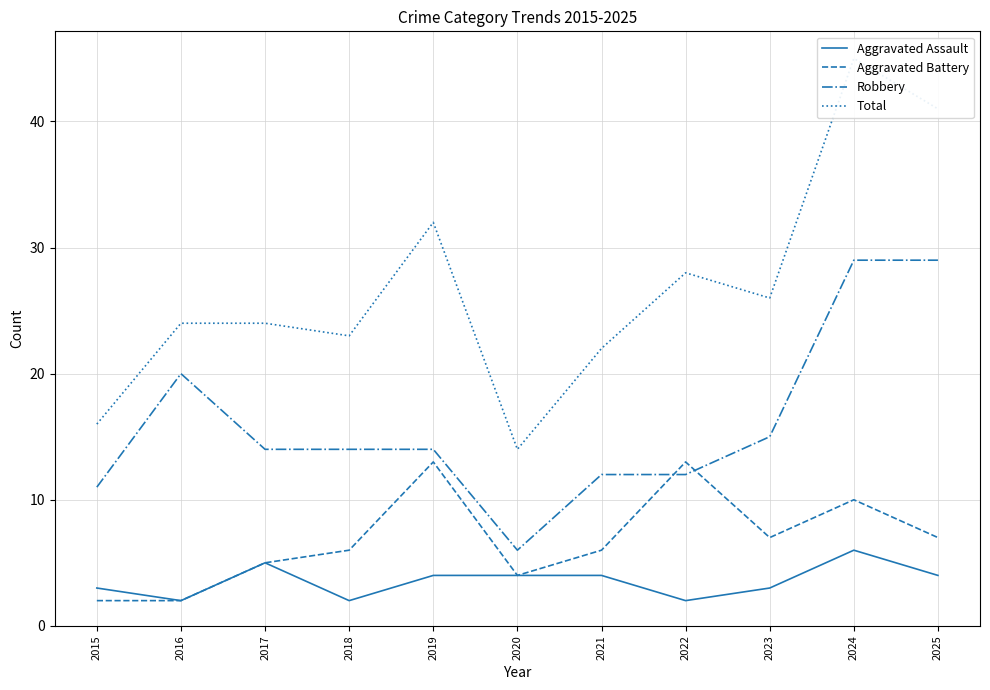

How many values in the Aggravated Battery series exceed 6?

5